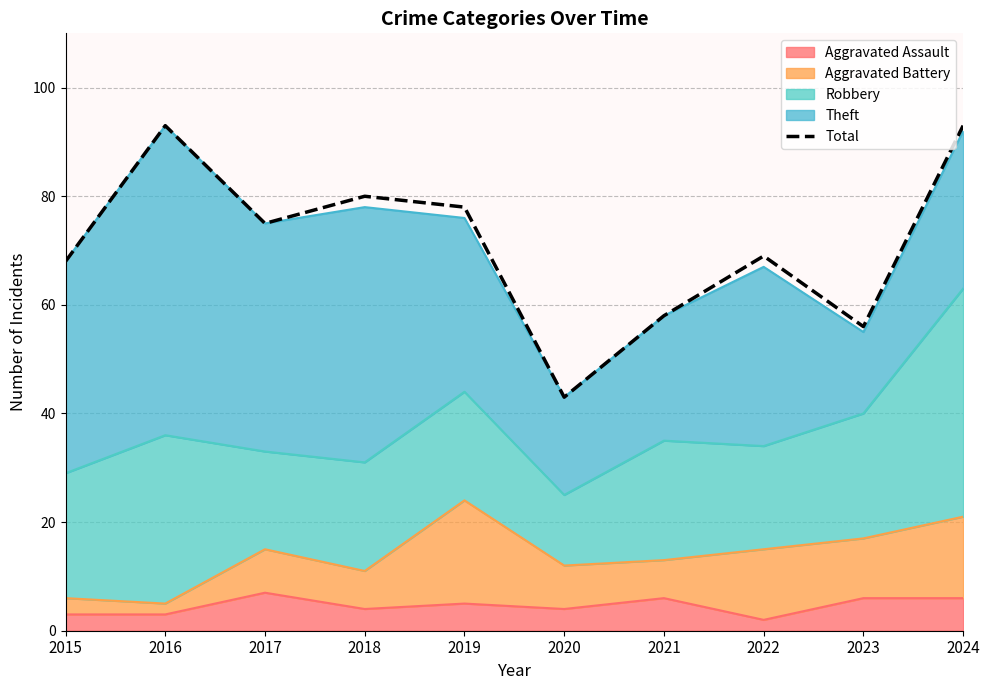

What is the sum of all values?

713